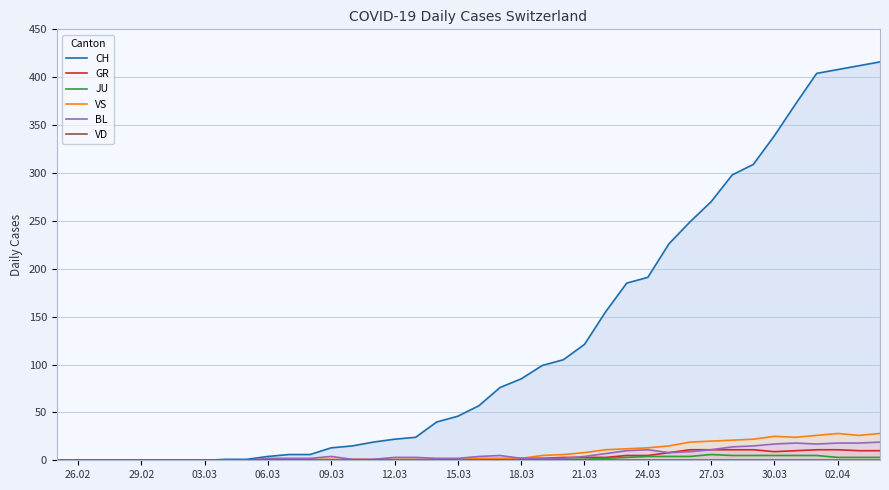

True or false: JU has a value of 0 at 18.03.

True